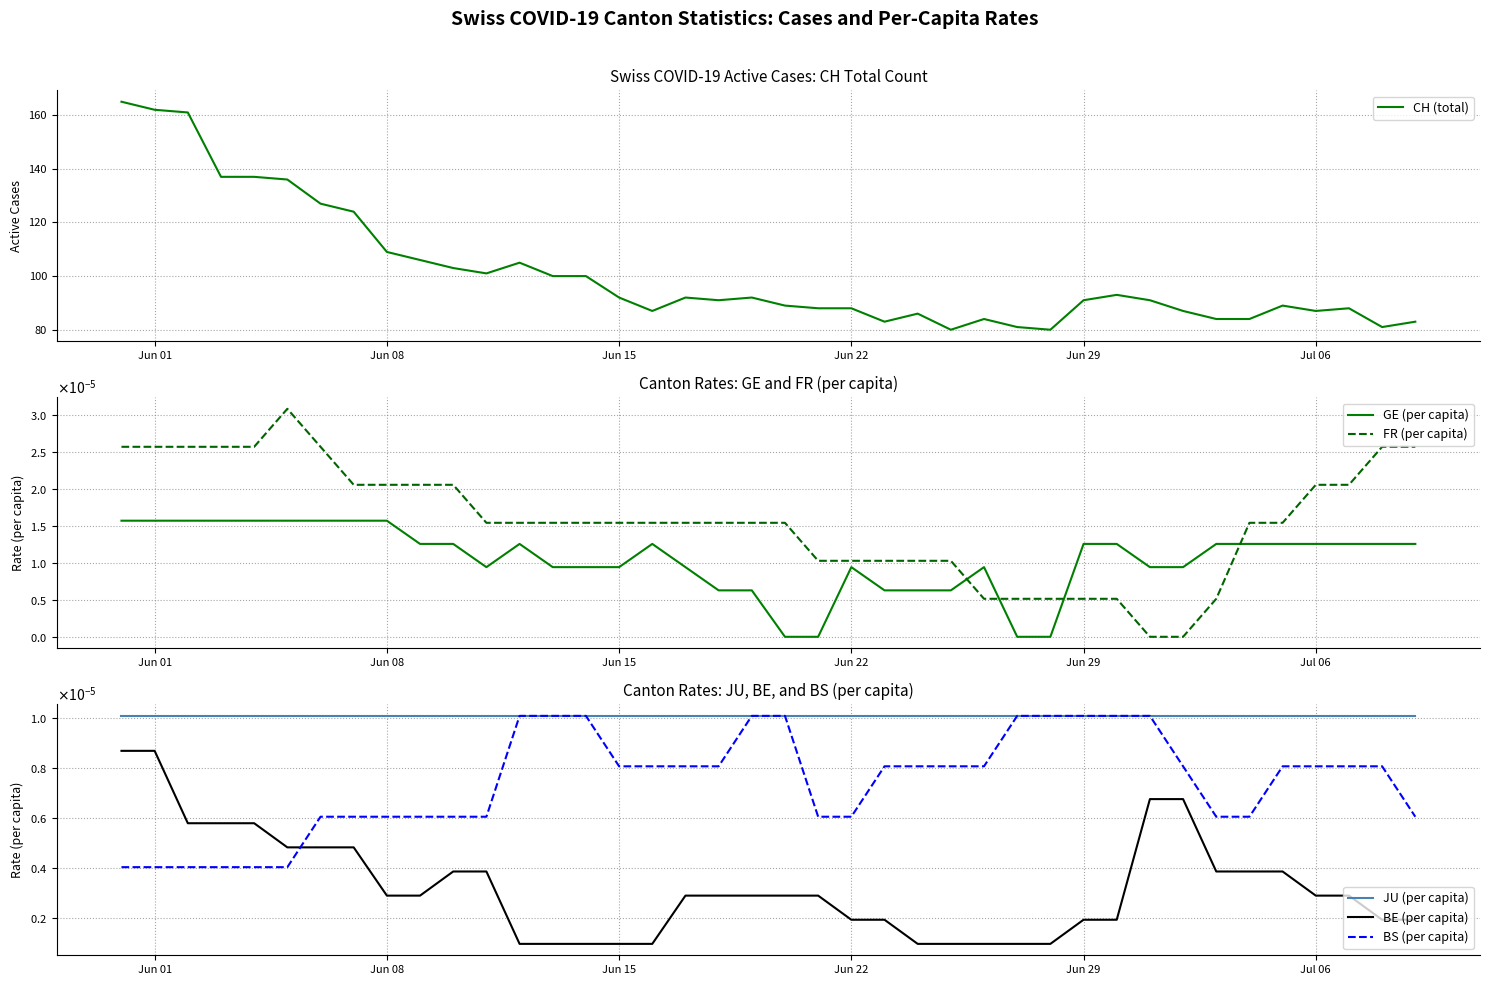

What is the minimum value for CH (total)?

80